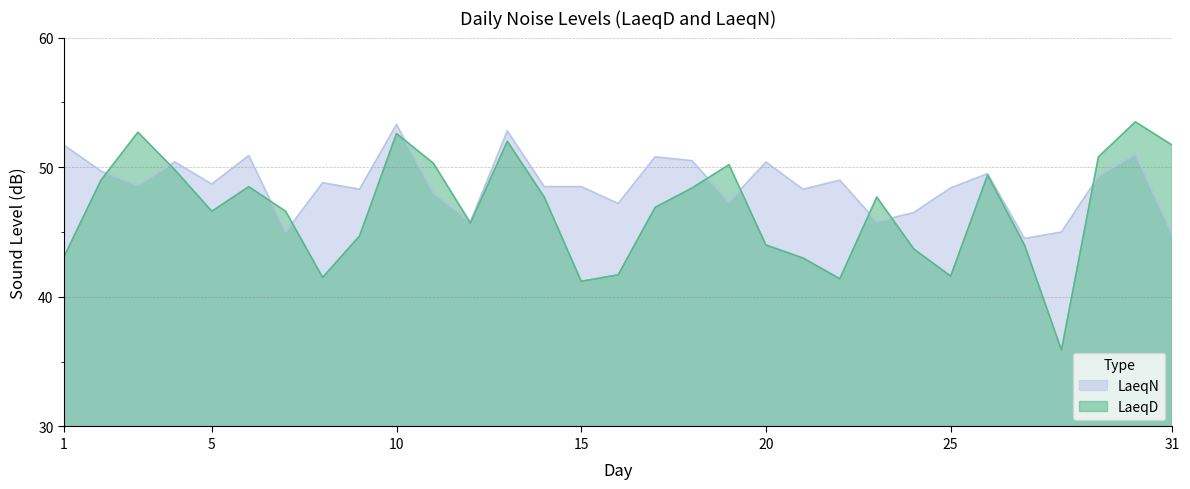

What are all the series names shown in the legend?

LaeqN, LaeqD